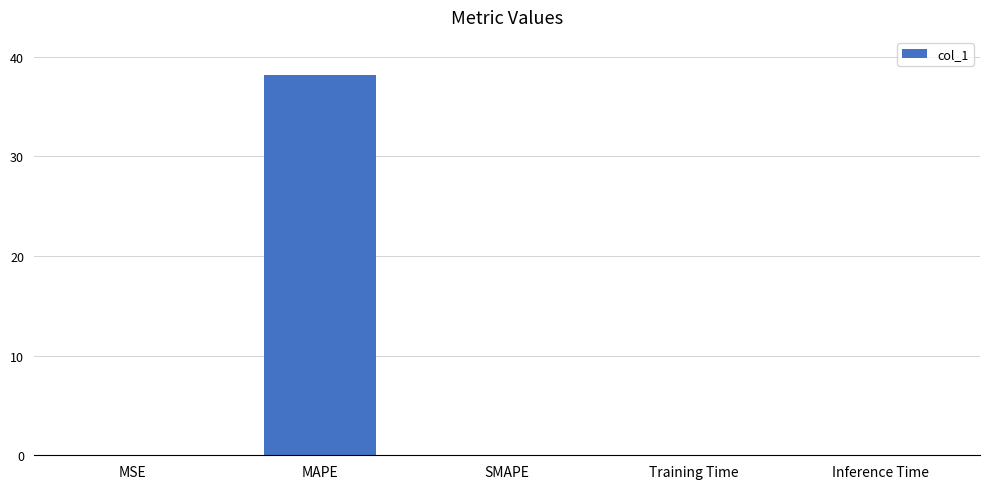

Are the bars horizontal?

No